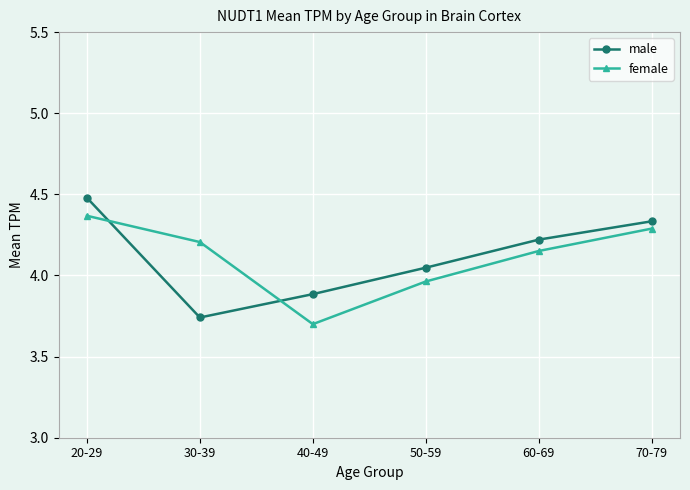

What is the greatest value displayed?

4.5